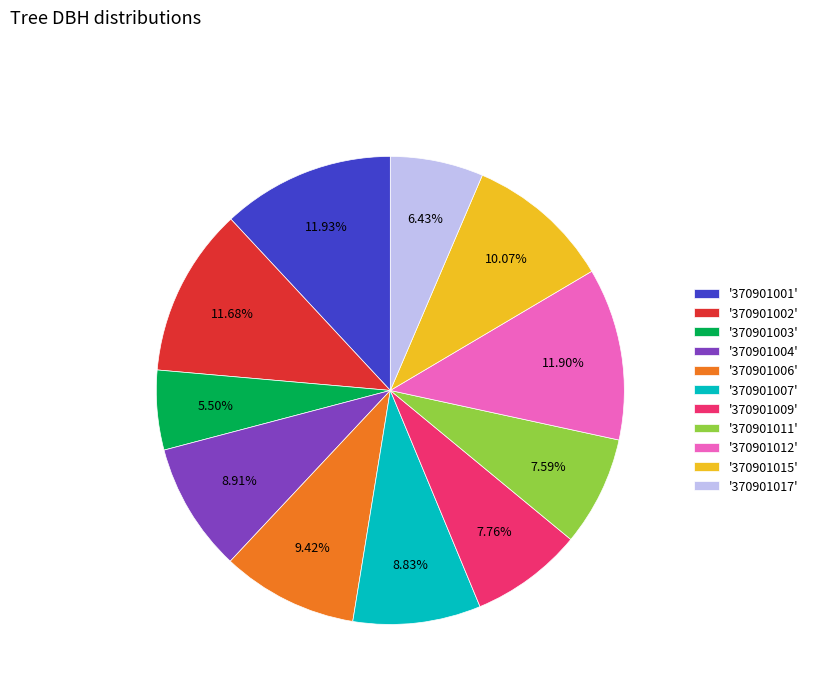

How many segments does this pie chart have?

11